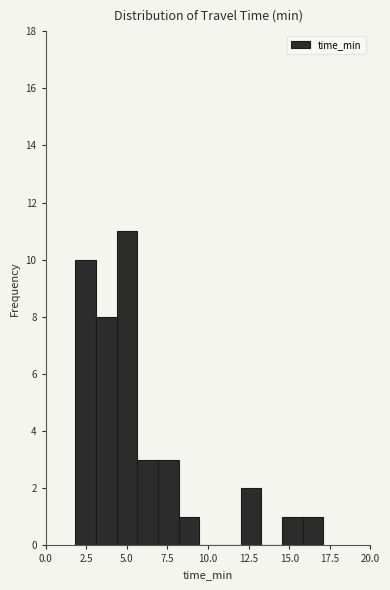

Read against the x-axis, roughly where is the centre of the tallest bar?

5.0